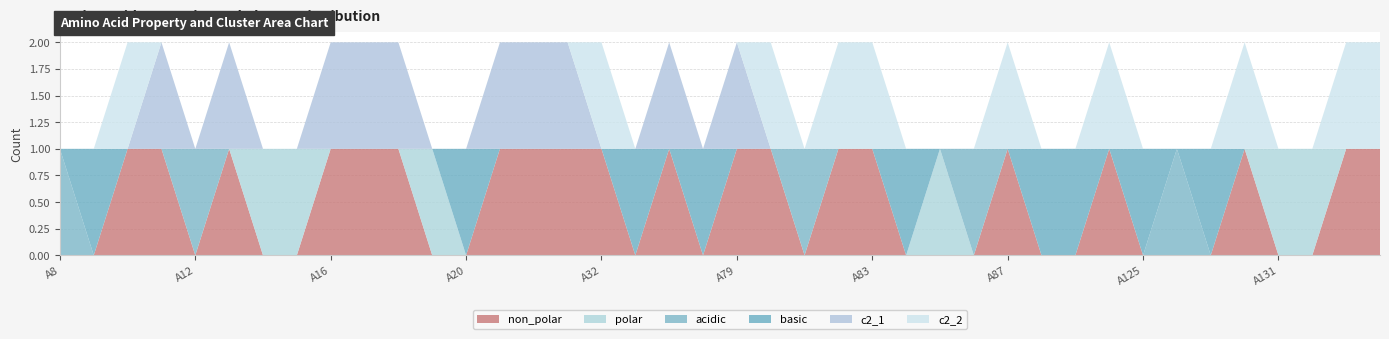

Reading right to left, what are all the values shown in this chart?

non_polar: A134=1	A133=1	A132=0	A131=0	A130=1	A129=0	A127=0	A125=0	A90=1	A89=0	A88=0	A87=1	A86=0	A85=0	A84=0	A83=1	A82=1	A81=0	A80=1	A79=1	A65=0	A64=1	A33=0	A32=1	A31=1	A30=1	A29=1	A20=0	A19=0	A18=1	A17=1	A16=1	A15=0	A14=0	A13=1	A12=0	A11=1	A10=1	A9=0	A8=0
polar: A134=0	A133=0	A132=1	A131=1	A130=0	A129=0	A127=0	A125=0	A90=0	A89=0	A88=0	A87=0	A86=0	A85=1	A84=0	A83=0	A82=0	A81=0	A80=0	A79=0	A65=0	A64=0	A33=0	A32=0	A31=0	A30=0	A29=0	A20=0	A19=1	A18=0	A17=0	A16=0	A15=1	A14=1	A13=0	A12=0	A11=0	A10=0	A9=0	A8=0
acidic: A134=0	A133=0	A132=0	A131=0	A130=0	A129=0	A127=1	A125=0	A90=0	A89=0	A88=0	A87=0	A86=1	A85=0	A84=0	A83=0	A82=0	A81=1	A80=0	A79=0	A65=0	A64=0	A33=0	A32=0	A31=0	A30=0	A29=0	A20=0	A19=0	A18=0	A17=0	A16=0	A15=0	A14=0	A13=0	A12=1	A11=0	A10=0	A9=0	A8=1
basic: A134=0	A133=0	A132=0	A131=0	A130=0	A129=1	A127=0	A125=1	A90=0	A89=1	A88=1	A87=0	A86=0	A85=0	A84=1	A83=0	A82=0	A81=0	A80=0	A79=0	A65=1	A64=0	A33=1	A32=0	A31=0	A30=0	A29=0	A20=1	A19=0	A18=0	A17=0	A16=0	A15=0	A14=0	A13=0	A12=0	A11=0	A10=0	A9=1	A8=0
c2_1: A134=0	A133=0	A132=0	A131=0	A130=0	A129=0	A127=0	A125=0	A90=0	A89=0	A88=0	A87=0	A86=0	A85=0	A84=0	A83=0	A82=0	A81=0	A80=0	A79=1	A65=0	A64=1	A33=0	A32=0	A31=1	A30=1	A29=1	A20=0	A19=0	A18=1	A17=1	A16=1	A15=0	A14=0	A13=1	A12=0	A11=1	A10=0	A9=0	A8=0
c2_2: A134=1	A133=1	A132=0	A131=0	A130=1	A129=0	A127=0	A125=0	A90=1	A89=0	A88=0	A87=1	A86=0	A85=0	A84=0	A83=1	A82=1	A81=0	A80=1	A79=0	A65=0	A64=0	A33=0	A32=1	A31=0	A30=0	A29=0	A20=0	A19=0	A18=0	A17=0	A16=0	A15=0	A14=0	A13=0	A12=0	A11=0	A10=1	A9=0	A8=0